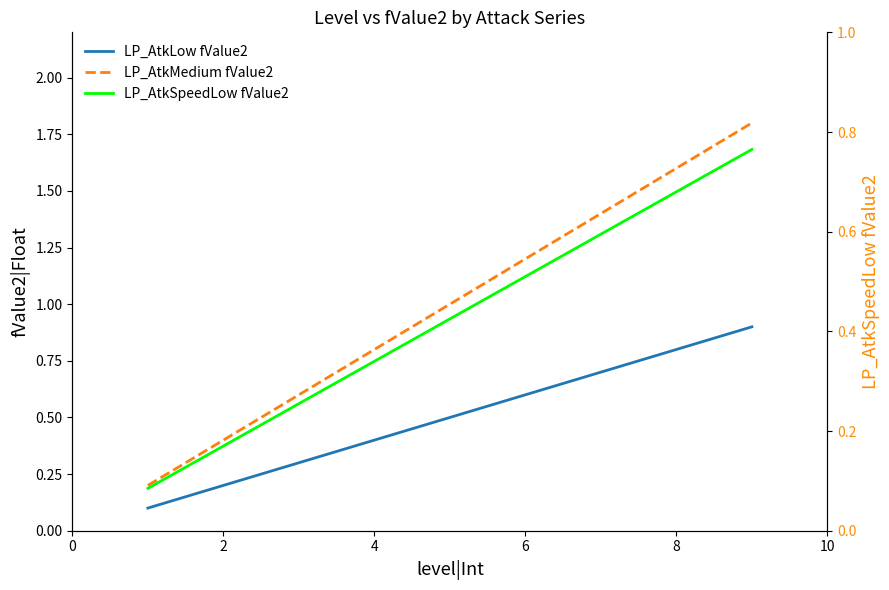

True or false: LP_AtkLow fValue2 has a value of 0.1 at 0.

False